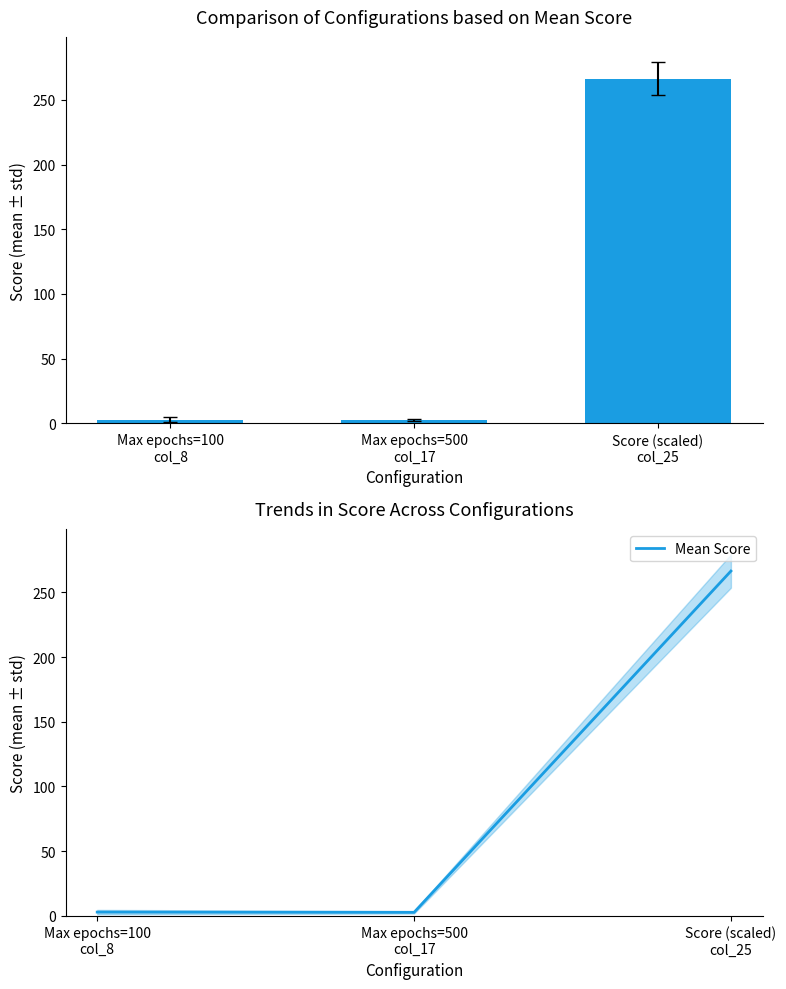

What is the change in value from Max epochs=100
col_8 to Score (scaled)
col_25?

+263.4